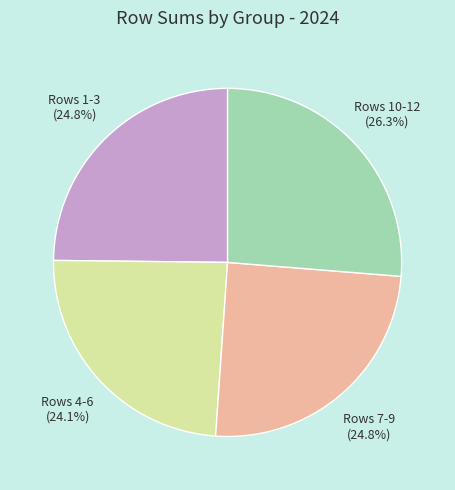

Is there any slice that represents more than half of the pie?

No